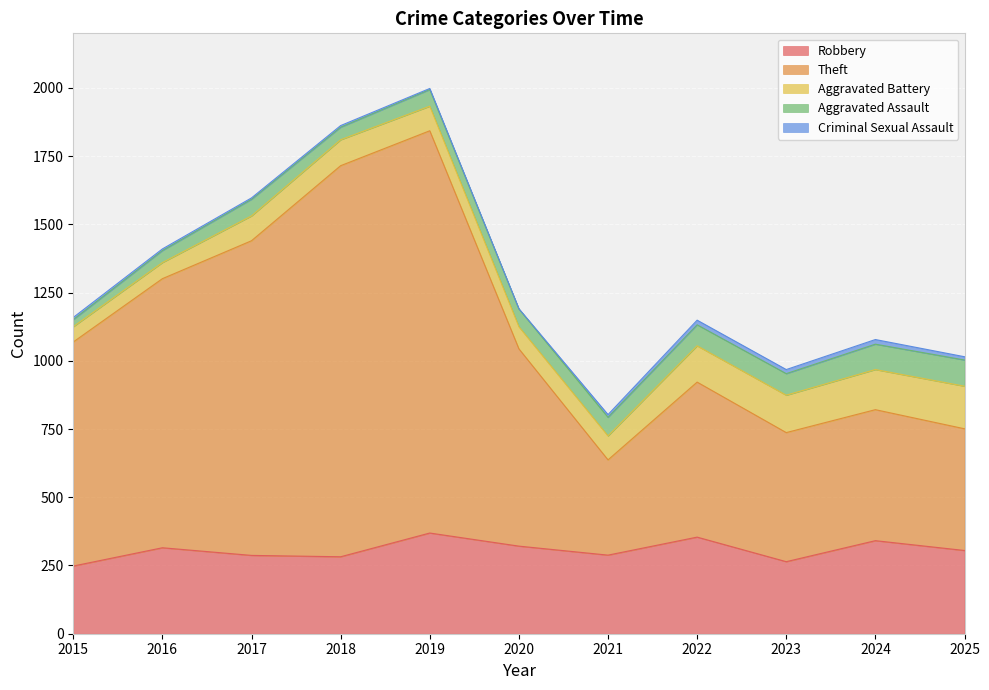

The Aggravated Assault series shows 26 at 2015. True or false?

True